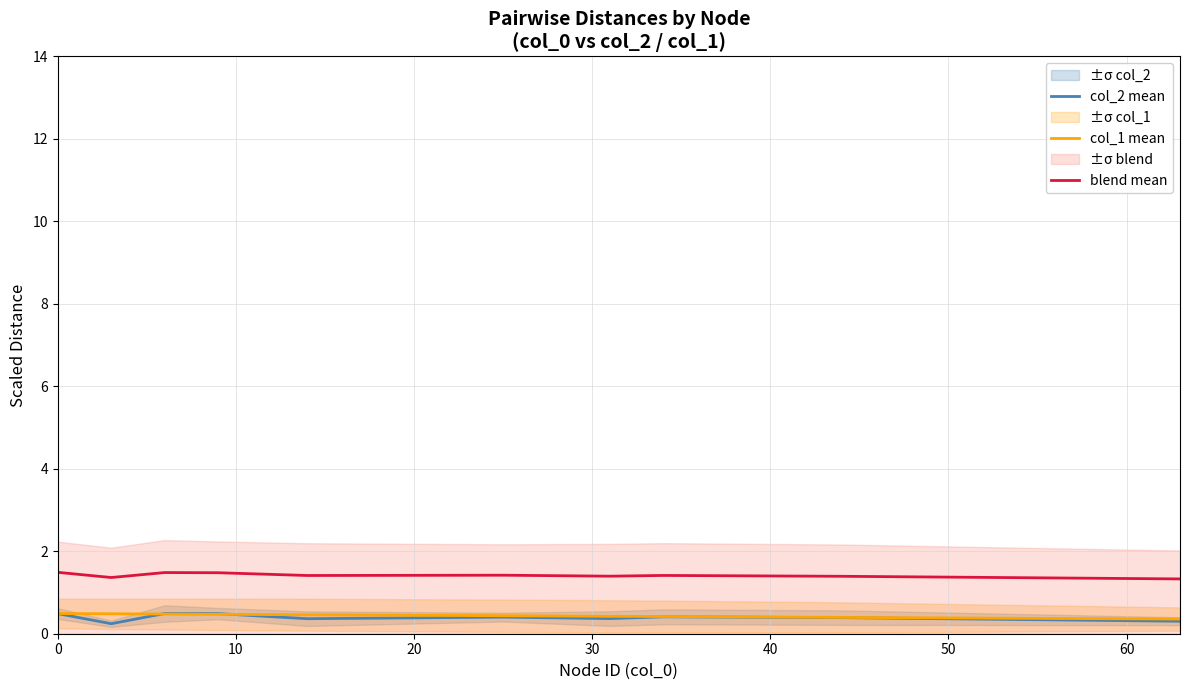

True or false: col_1 mean and blend mean intersect in this chart.

False